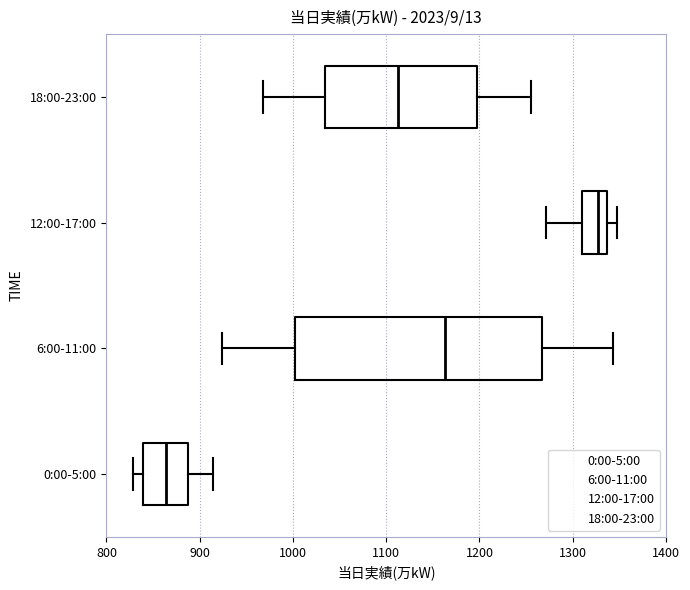

Which box is the widest, from its left edge to its right edge?

6:00-11:00